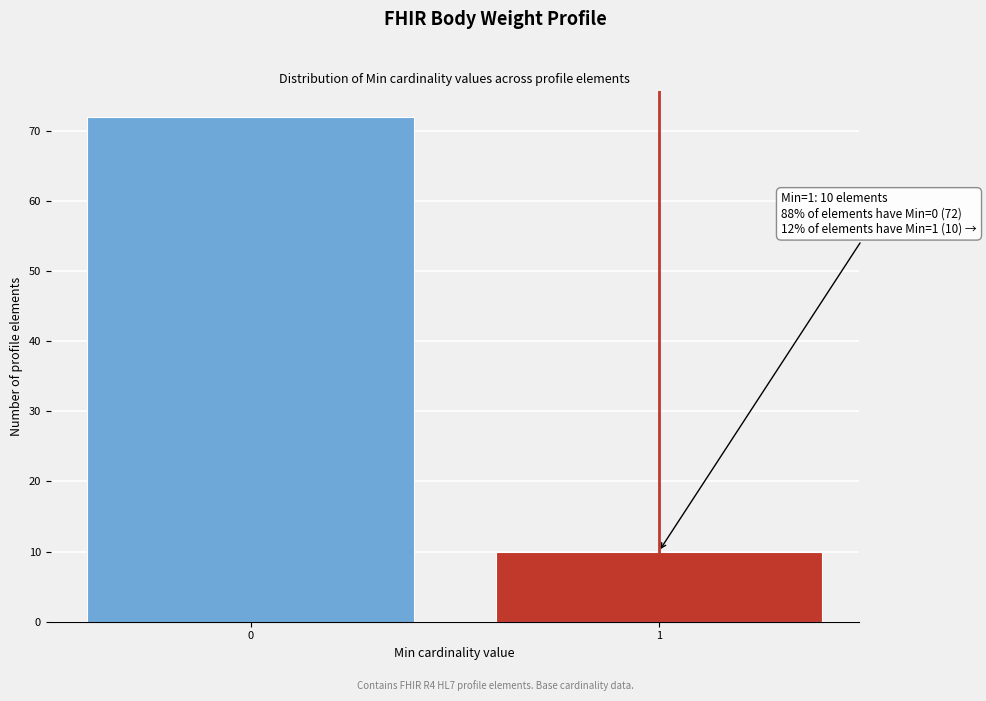

Reading left to right, what are all the values shown in this chart?

0=72	1=10